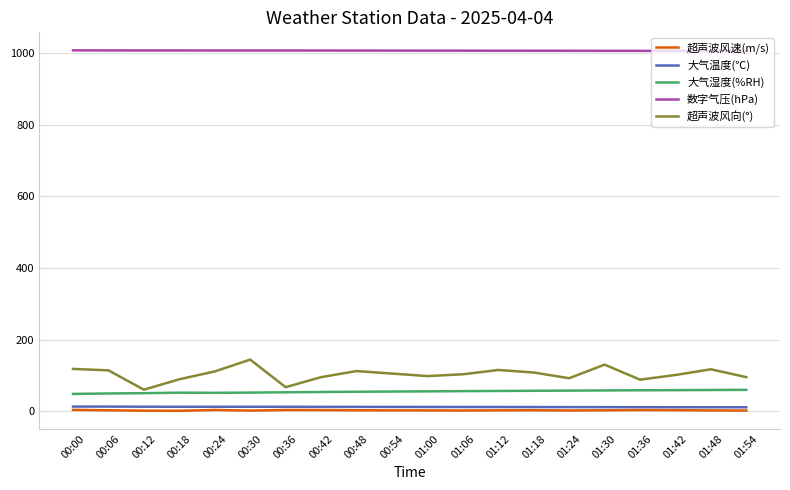

In 超声波风速(m/s), how many points are higher than both neighbors (excluding endpoints)?

4